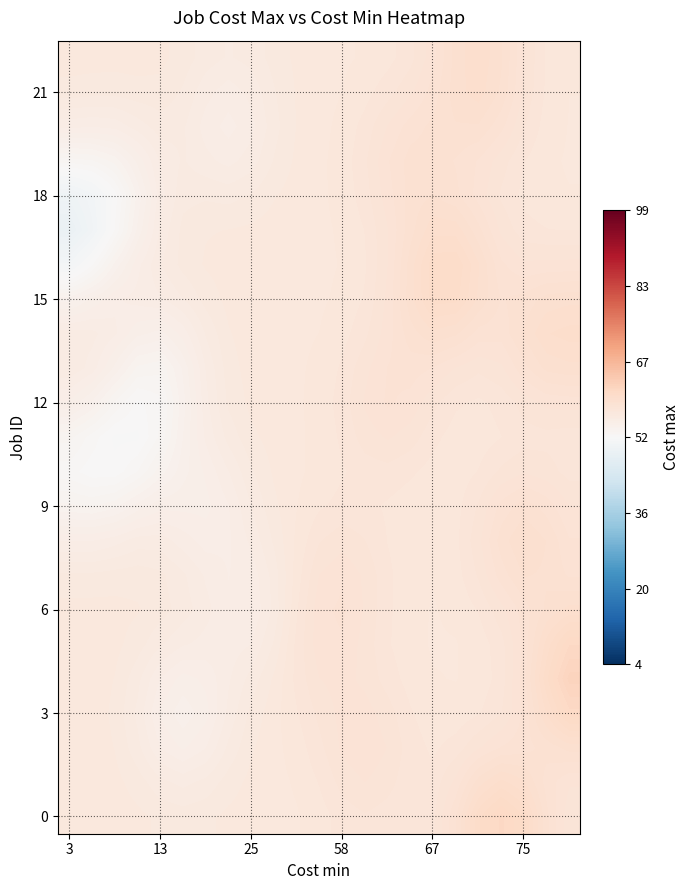

At which category does the chart reach its minimum across all series?

3